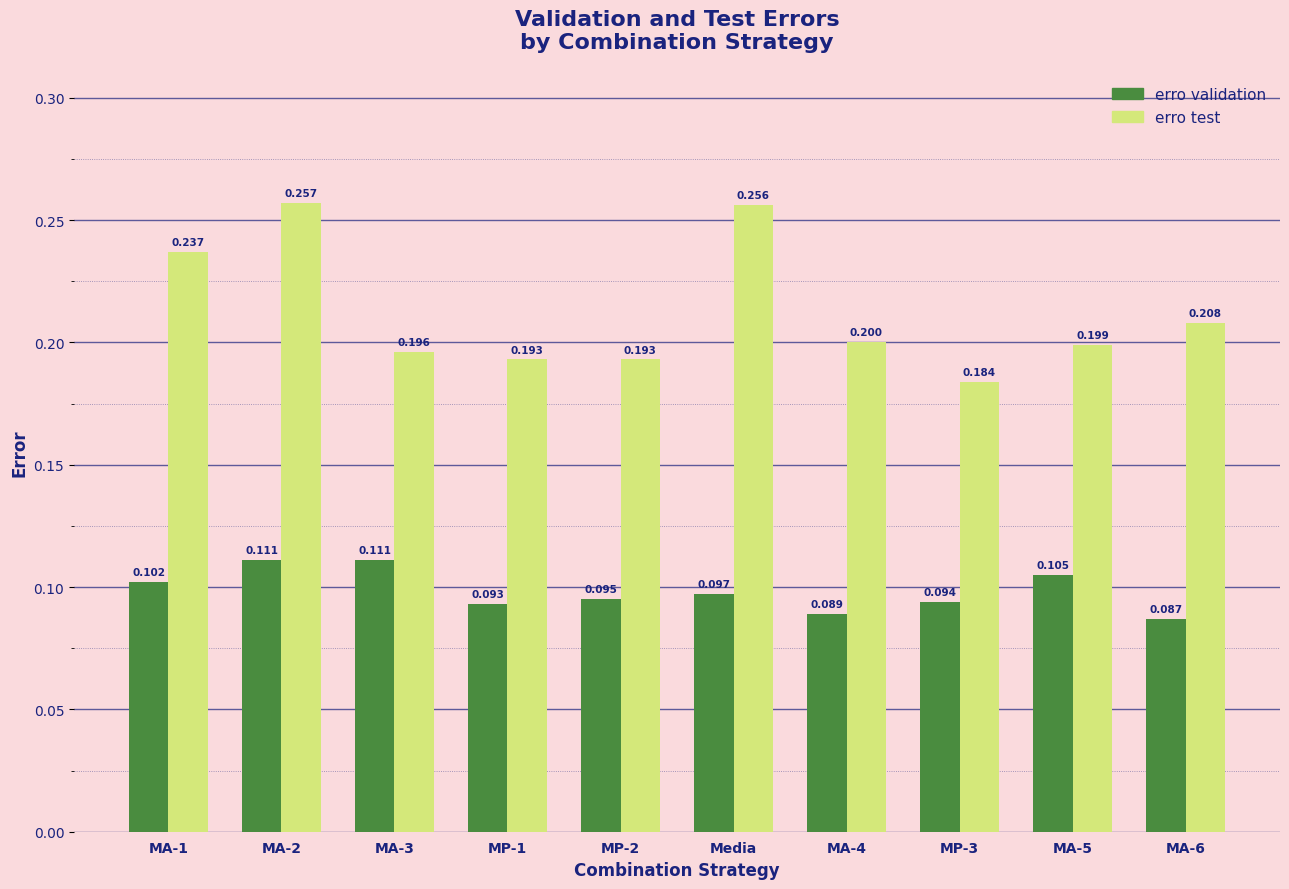

List the series in order of their peak value, highest first.

erro test, erro validation